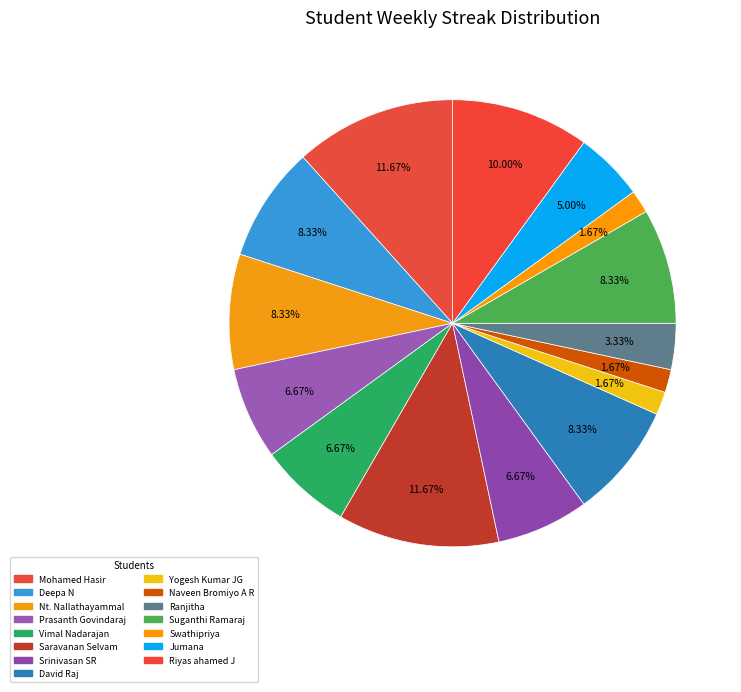

Count the number of slices in the pie.

15